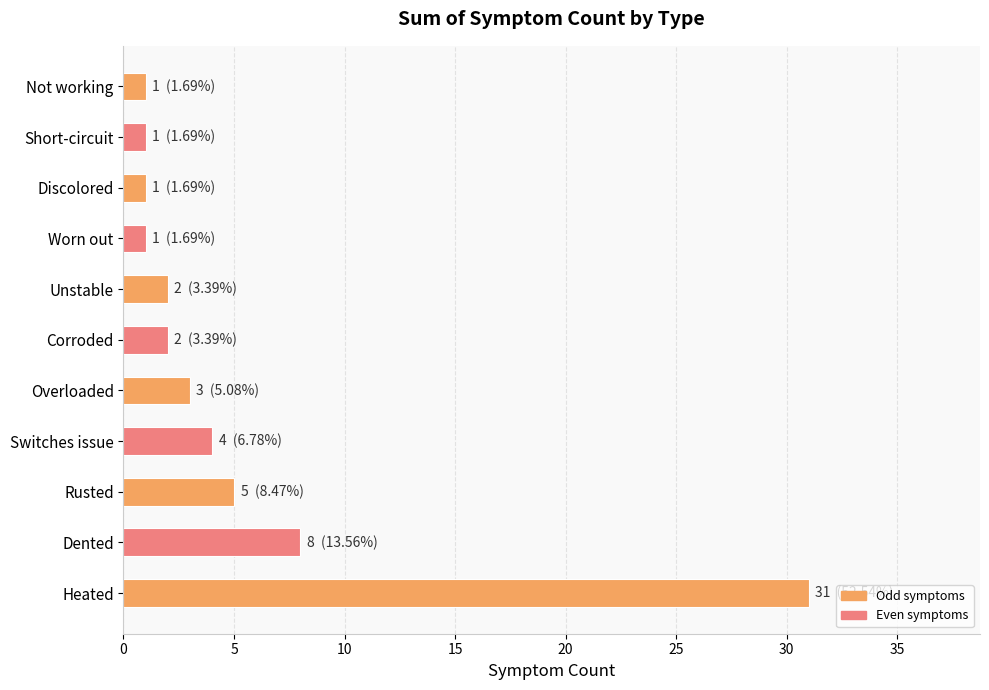

Reading bottom to top, transcribe all the data shown in this chart.

Heated=31	Dented=8	Rusted=5	Switches issue=4	Overloaded=3	Corroded=2	Unstable=2	Worn out=1	Discolored=1	Short-circuit=1	Not working=1